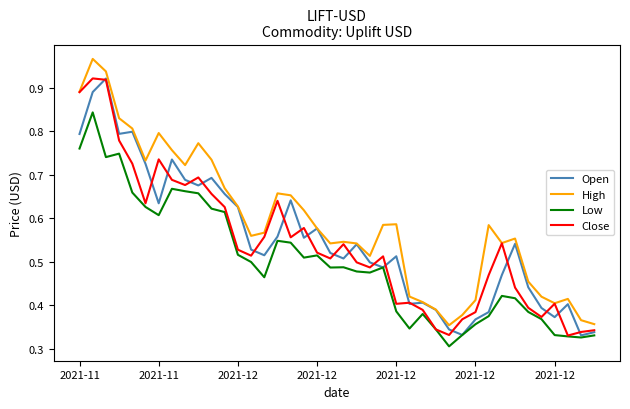

Which series has the largest total across all categories?

High